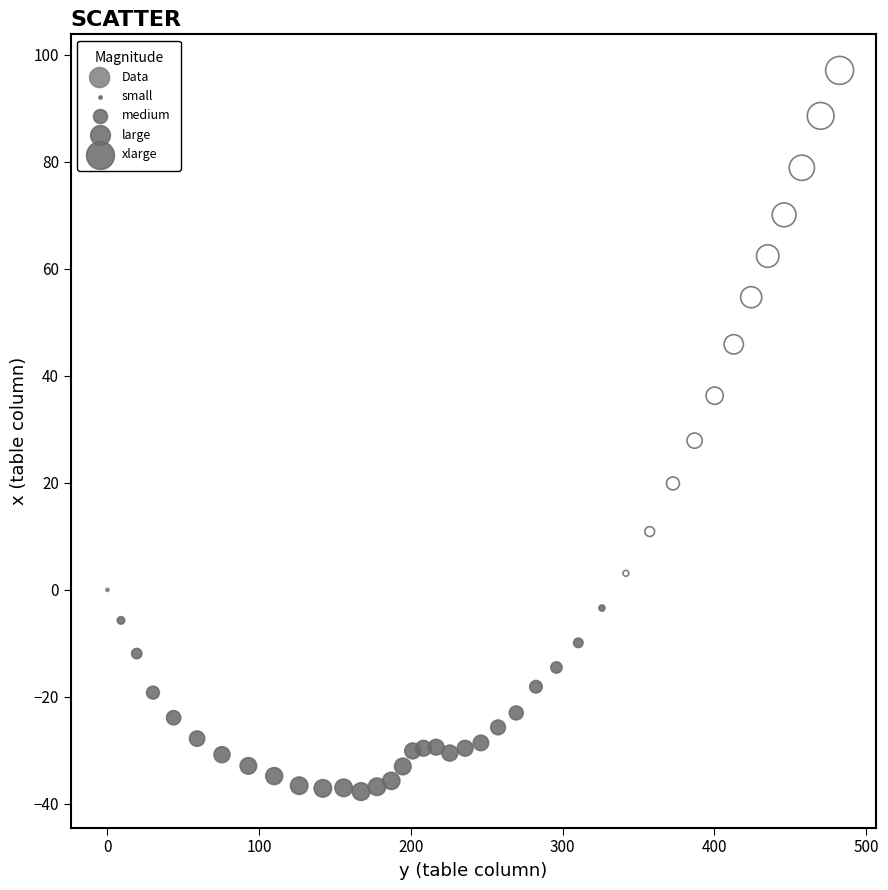

What is the range of Y values (max minus min)?

134.8